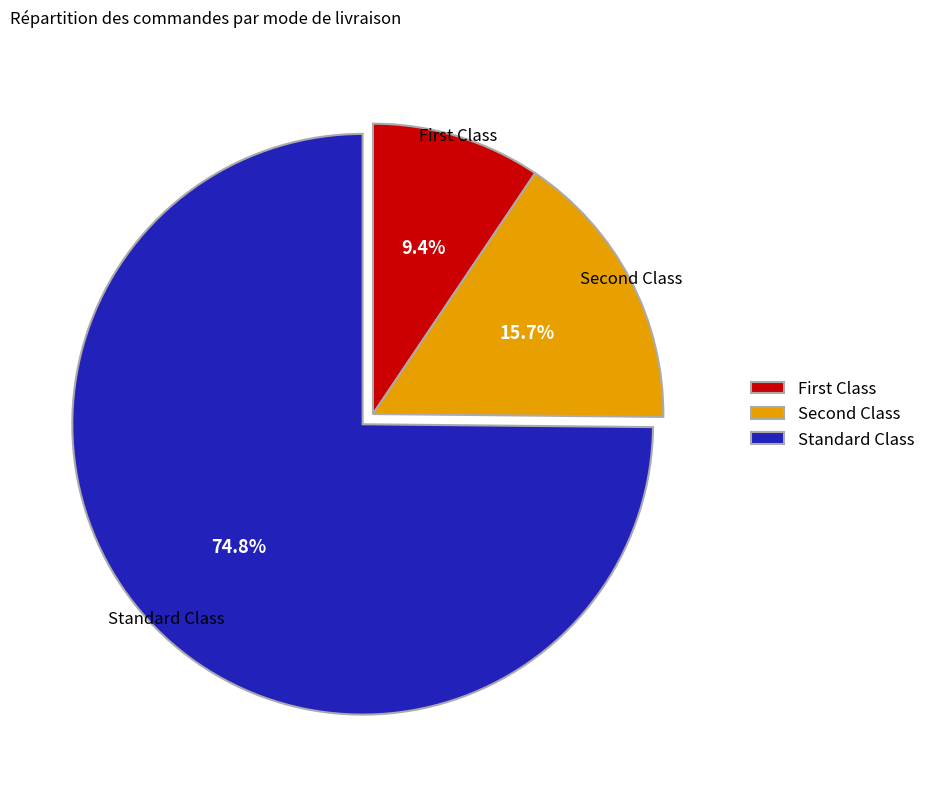

Count the number of slices in the pie.

3